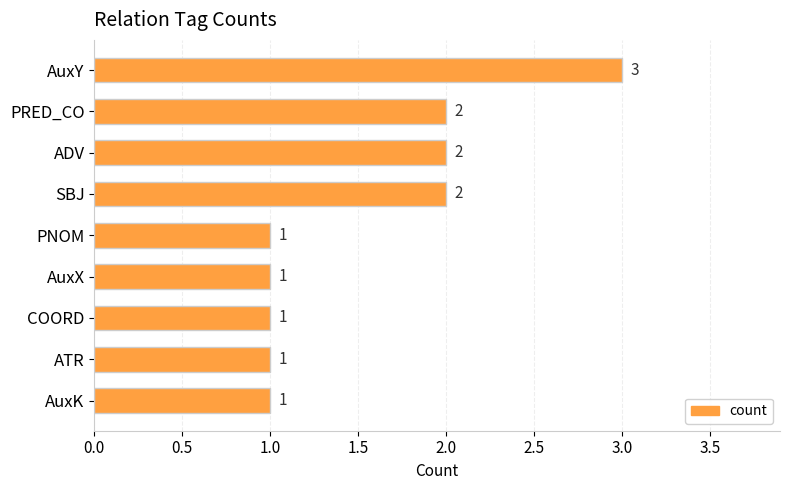

How many data points does each series have?

9